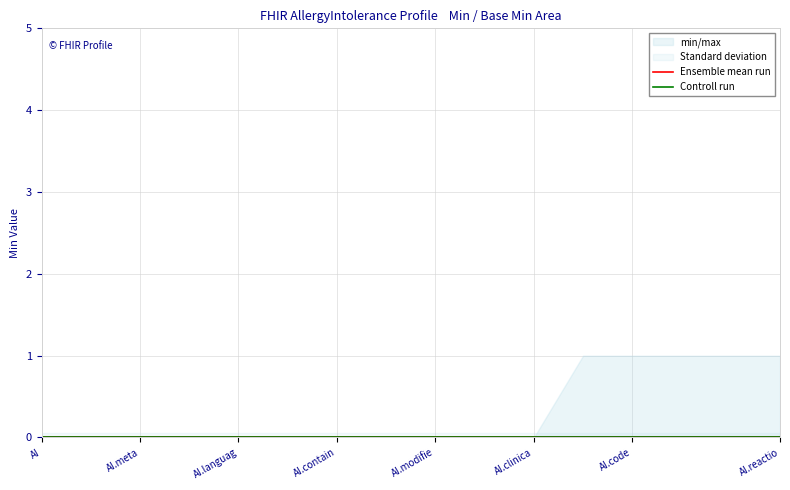

Count the min/max values in the range 0 to 1.

16